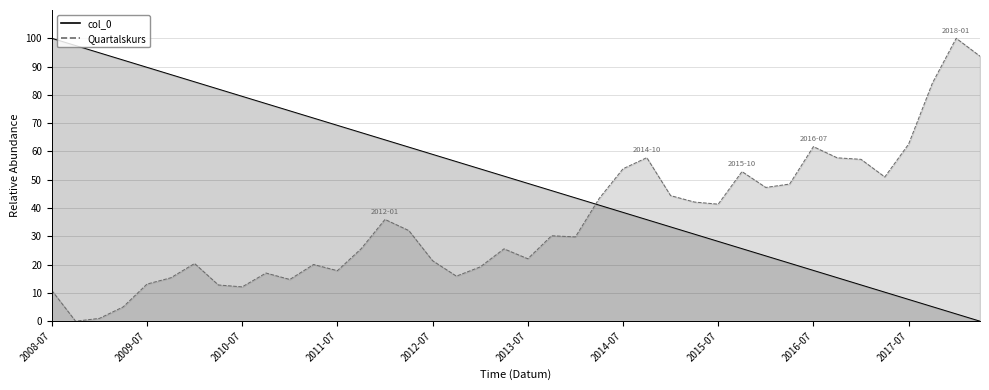

What is the difference between the maximum and minimum values in the Quartalskurs series?

100.0